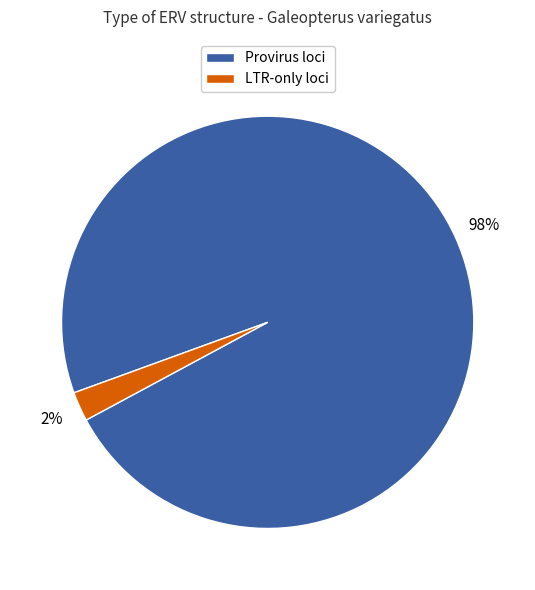

Does any single category account for the majority?

Yes